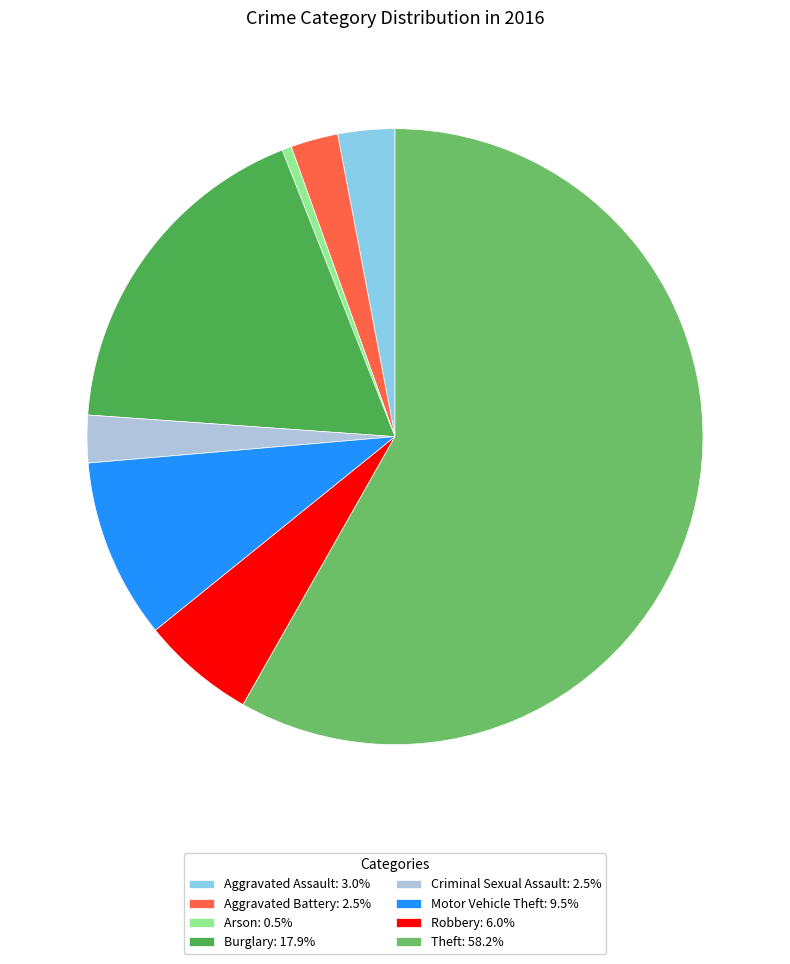

Which slice is the largest?

Theft